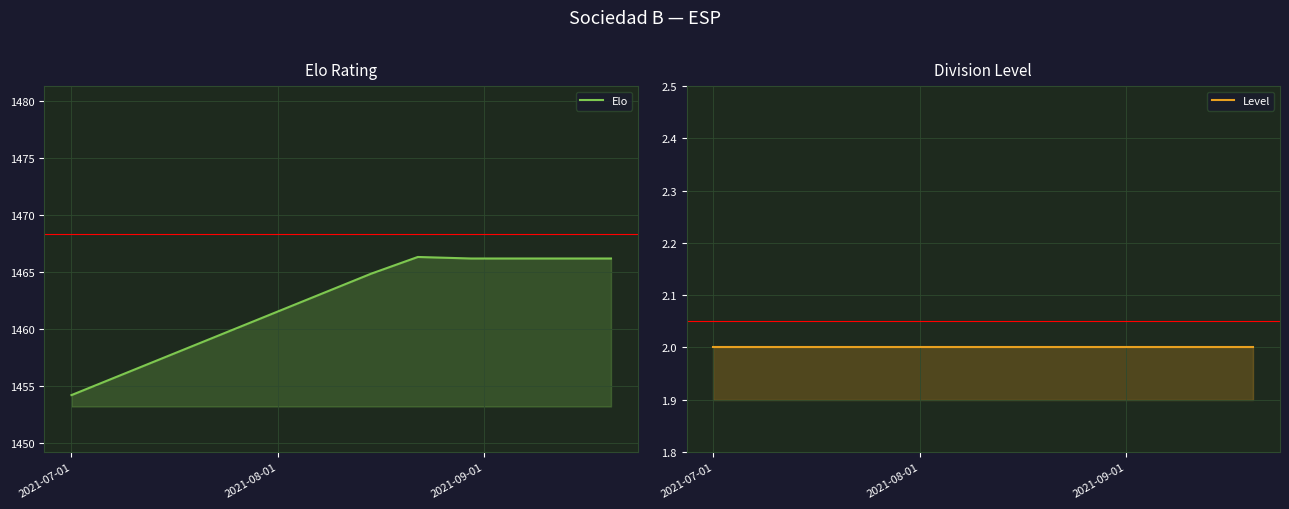

What is the sum of the Level values at 2021-09-01 and 2021-07-01?

4.0